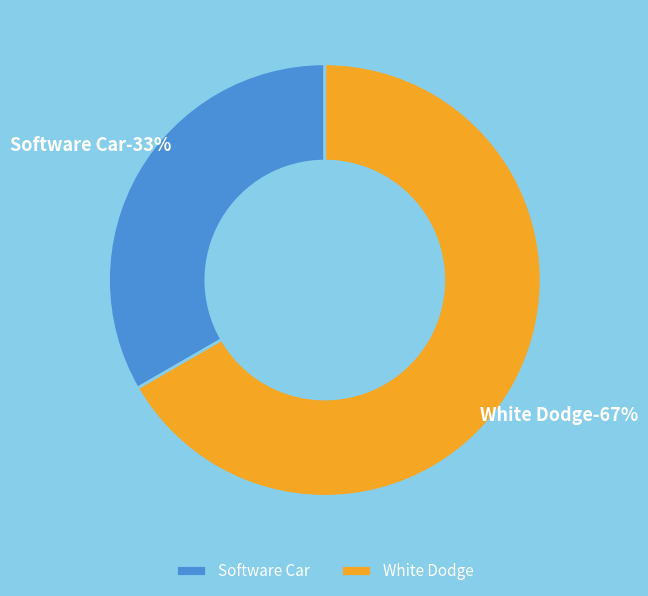

Is it true that 1 is 33% of the pie?

True